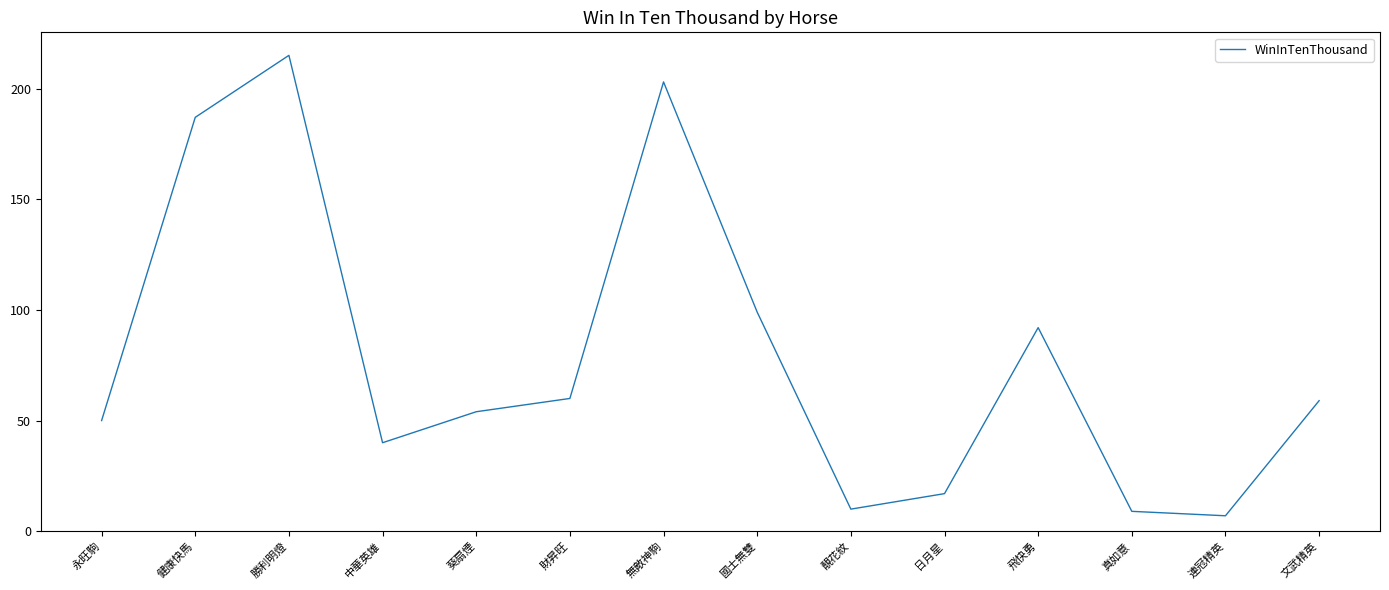

What is the sum of the values at 財昇旺 and 靚花紋?

70